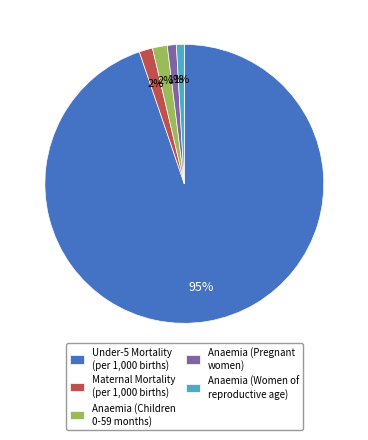

To the nearest percent, what percentage of the pie is Anaemia (Pregnant women)?

1%